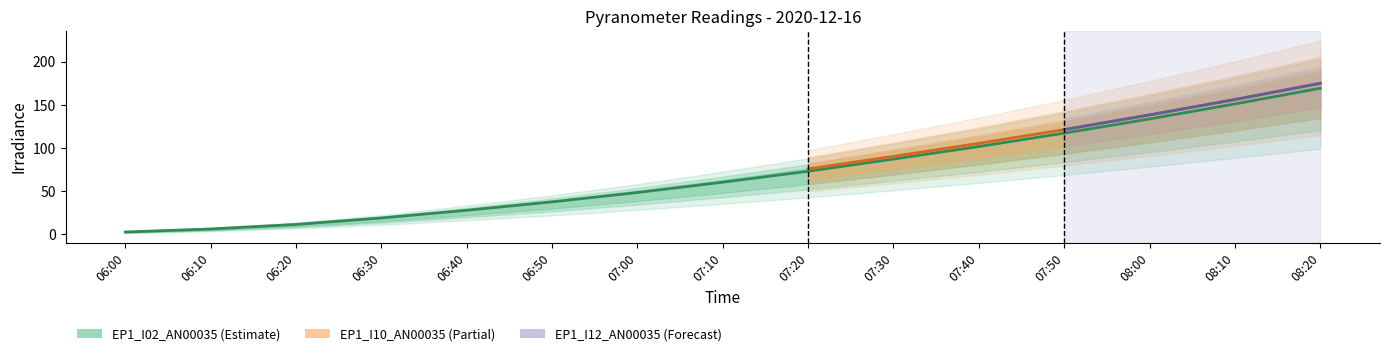

Which label corresponds to the smallest value in the chart?

06:00